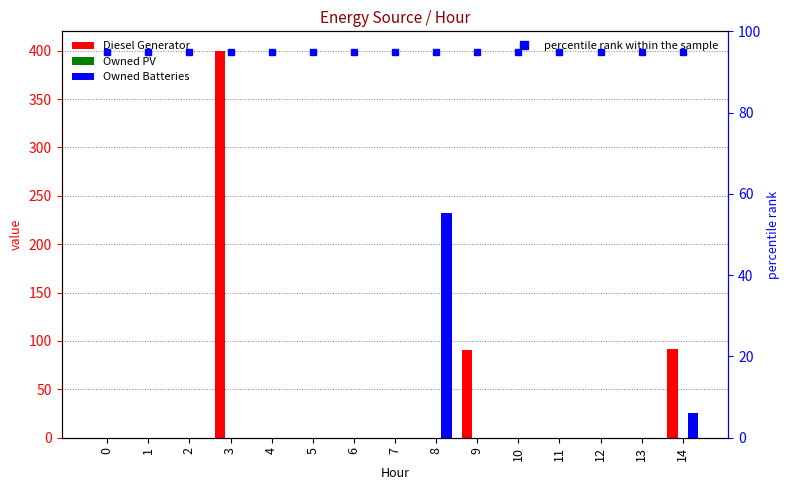

What is the maximum value shown in the chart?

400